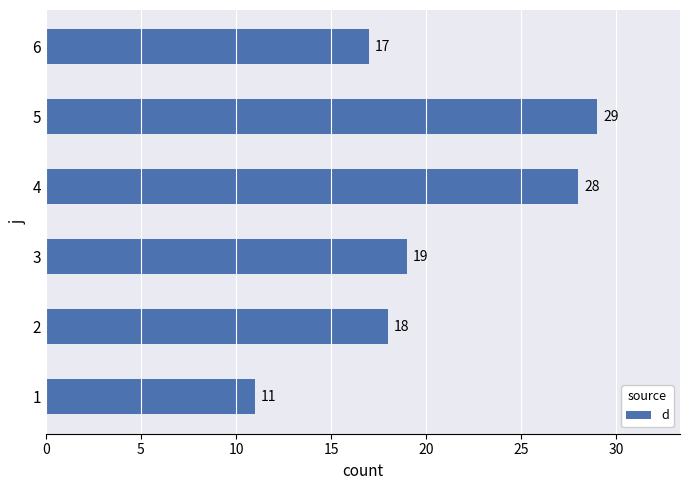

What is the average value?

20